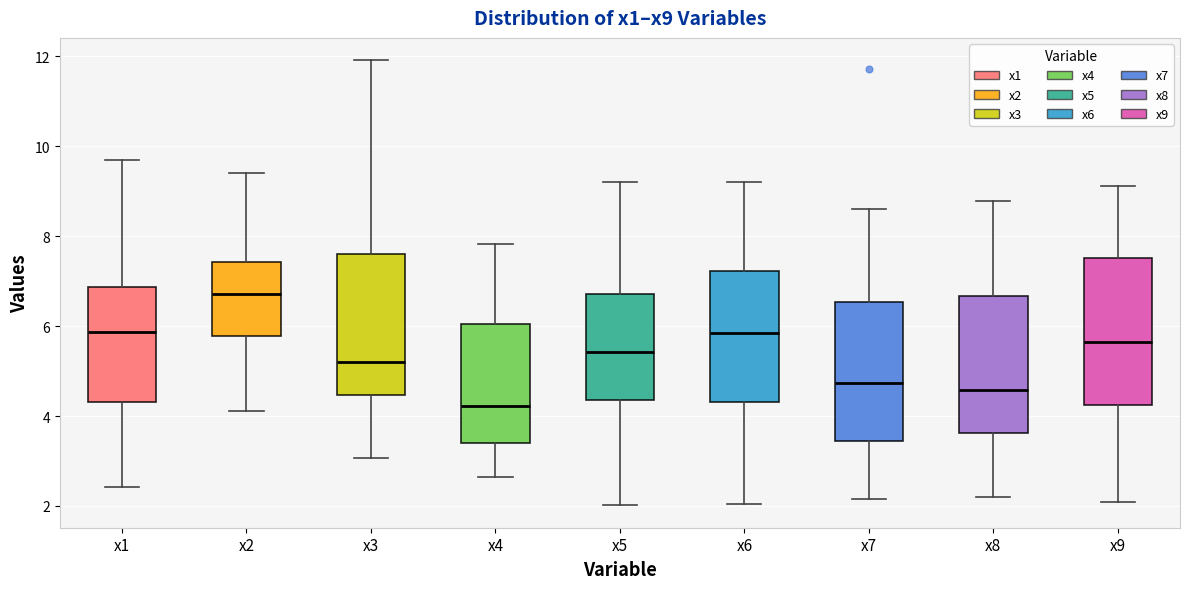

Reading left to right, transcribe this box plot: for each box, give where its median line is, the range the box spans, and where its two whiskers end, as read against the y-axis. The values are not printed on the chart, so give them approximately, as read against the axis.

x1: median 5.8, box 4.4 to 6.8, whiskers 2.4 to 9.8
x2: median 6.8, box 5.8 to 7.4, whiskers 4.2 to 9.4
x3: median 5.2, box 4.4 to 7.6, whiskers 3.0 to 12.0
x4: median 4.2, box 3.4 to 6.0, whiskers 2.6 to 7.8
x5: median 5.4, box 4.4 to 6.8, whiskers 2.0 to 9.2
x6: median 5.8, box 4.4 to 7.2, whiskers 2.0 to 9.2
x7: median 4.8, box 3.4 to 6.6, whiskers 2.2 to 8.6
x8: median 4.6, box 3.6 to 6.6, whiskers 2.2 to 8.8
x9: median 5.6, box 4.2 to 7.6, whiskers 2.0 to 9.2